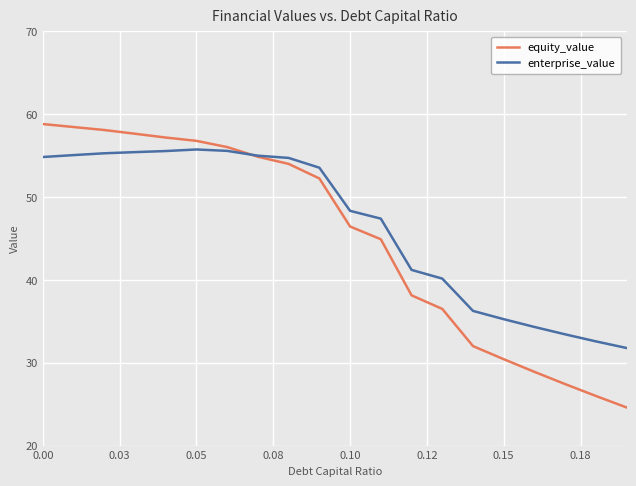

What is the minimum value for enterprise_value?

31.8